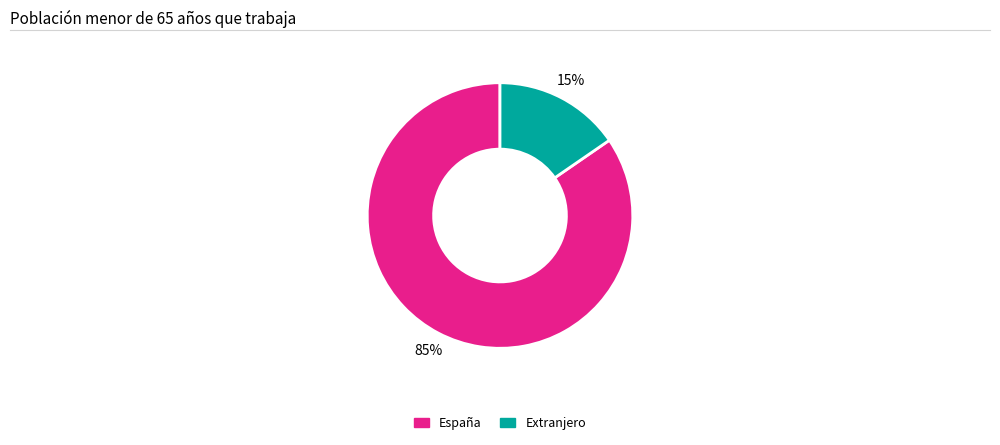

True or false: Extranjero accounts for 26% of the total.

False